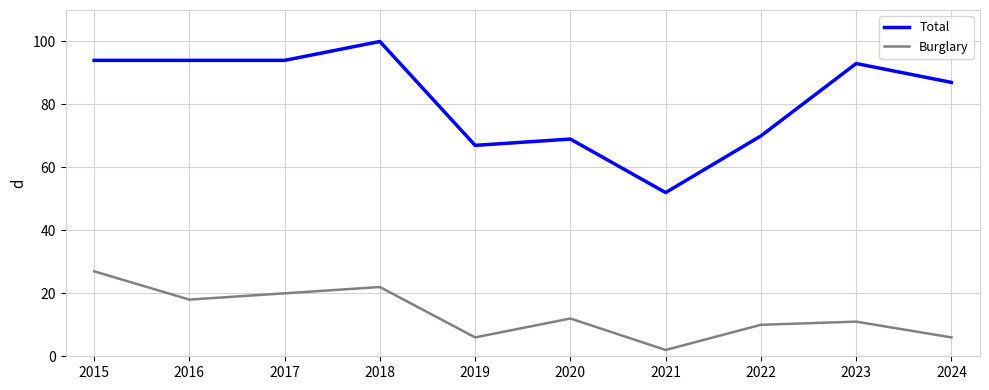

Which category has the lowest value across all series?

2021